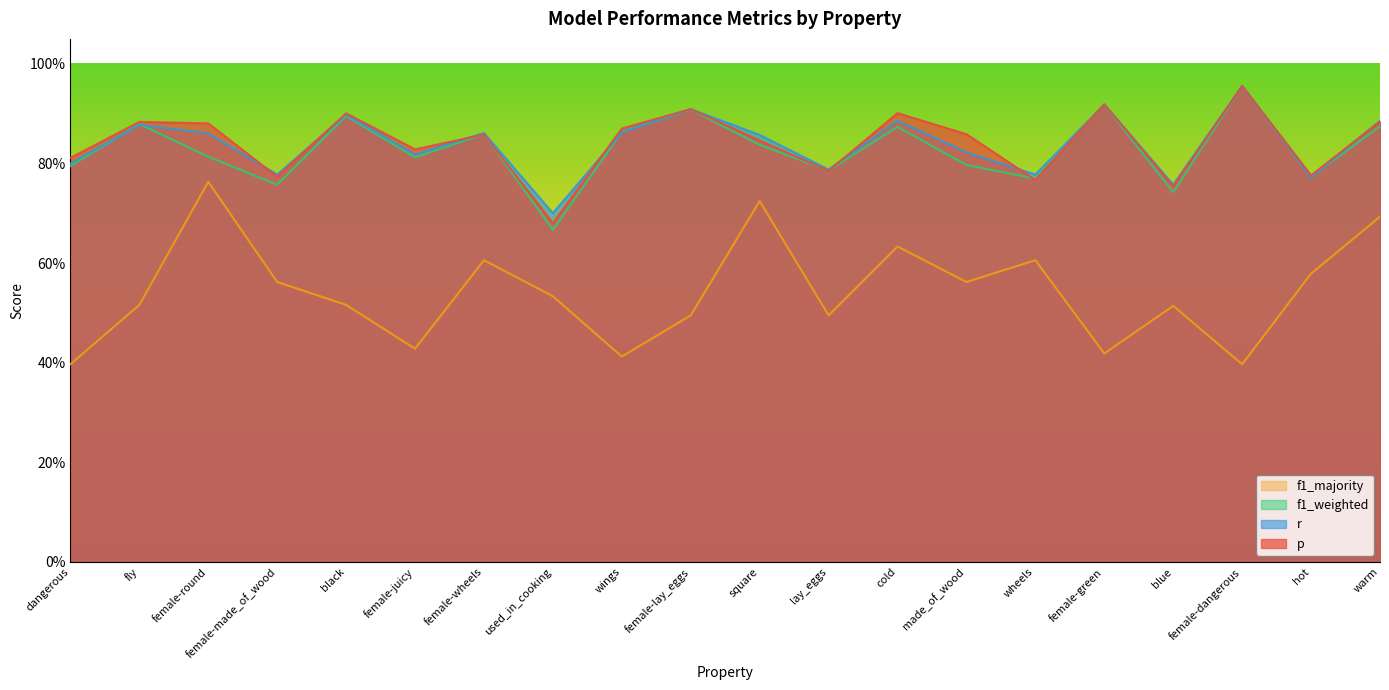

Reading left to right, what are all the values shown in this chart?

p: 0.8	0.9	0.9	0.8	0.9	0.8	0.9	0.7	0.9	0.9	0.8	0.8	0.9	0.9	0.8	0.9	0.8	1.0	0.8	0.9
r: 0.8	0.9	0.9	0.8	0.9	0.8	0.9	0.7	0.9	0.9	0.9	0.8	0.9	0.8	0.8	0.9	0.8	1.0	0.8	0.9
f1_weighted: 0.8	0.9	0.8	0.8	0.9	0.8	0.9	0.7	0.9	0.9	0.8	0.8	0.9	0.8	0.8	0.9	0.7	1.0	0.8	0.9
f1_majority: 0.4	0.5	0.8	0.6	0.5	0.4	0.6	0.5	0.4	0.5	0.7	0.5	0.6	0.6	0.6	0.4	0.5	0.4	0.6	0.7